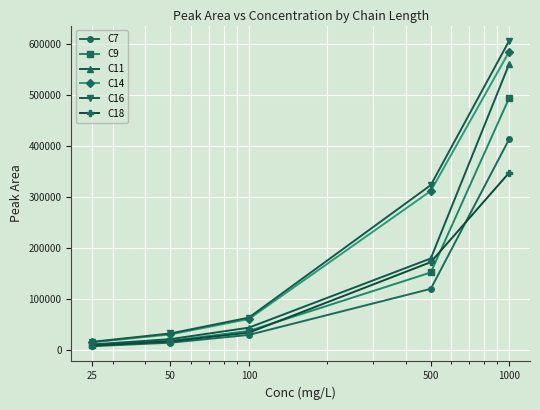

Reading left to right, what are all the values shown in this chart?

C7: 7295	14165	29472	119886	413701
C9: 9133	17755	37234	152076	494520
C11: 10676	21136	43672	179552	561269
C14: 14818	30410	60631	312108	585524
C16: 15836	32333	63403	323595	606861
C18: 8143	16781	33857	172377	347862